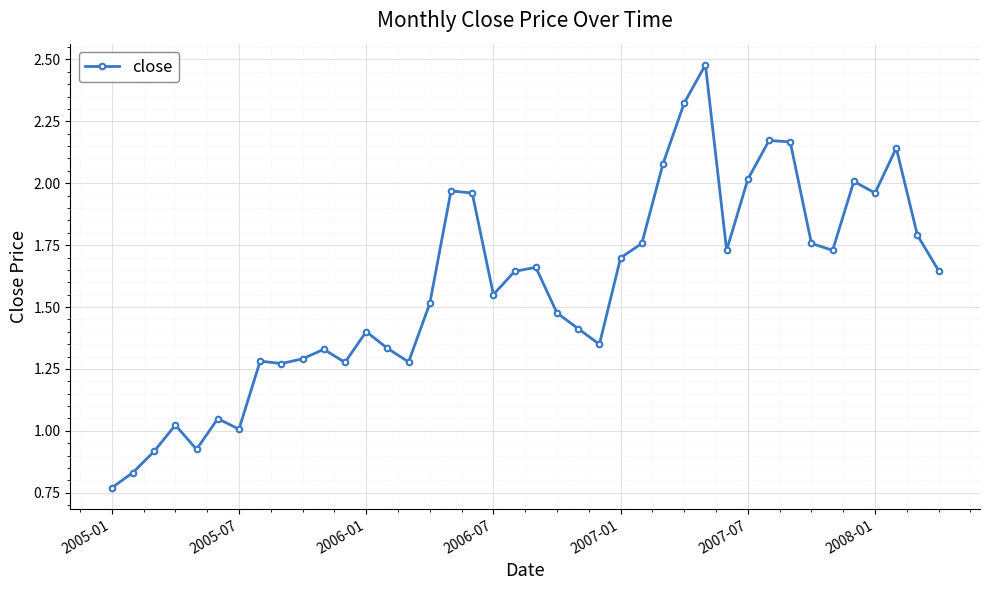

What is the sum of all values?

63.0